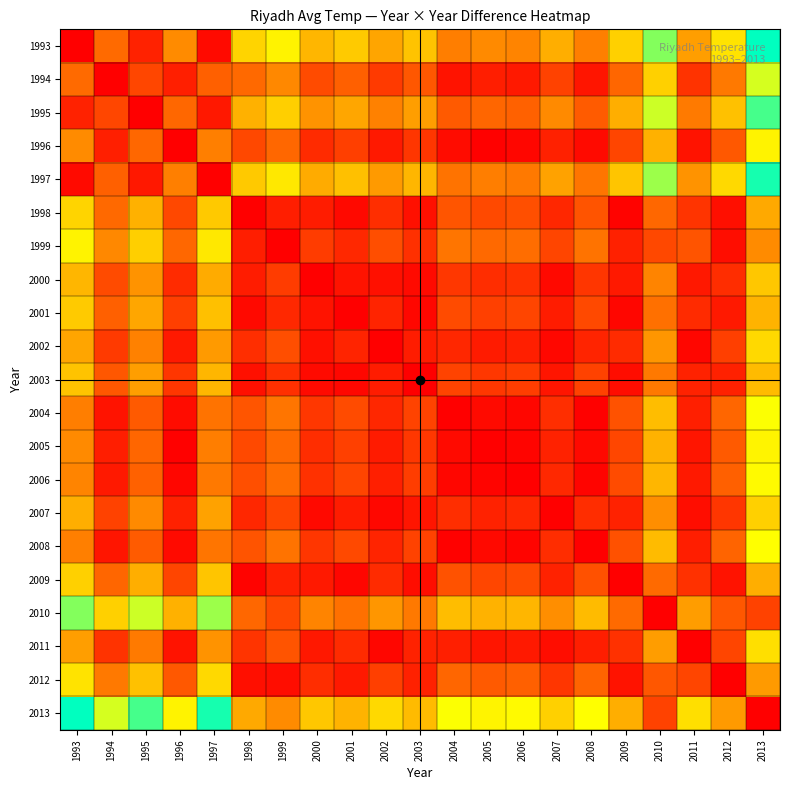

Reading right to left, list all the values displayed in this chart.

1993: 2013=2.4	2012=1.4	2011=1.0	2010=1.9	2009=1.3	2008=0.8	2007=1.1	2006=0.8	2005=0.8	2004=0.8	2003=1.2	2002=1.0	2001=1.2	2000=1.1	1999=1.5	1998=1.3	1997=0.1	1996=0.9	1995=0.2	1994=0.7	1993=0.0
1994: 2013=1.7	2012=0.8	2011=0.3	2010=1.3	2009=0.6	2008=0.1	2007=0.4	2006=0.2	2005=0.2	2004=0.1	2003=0.5	2002=0.4	2001=0.6	2000=0.5	1999=0.8	1998=0.7	1997=0.6	1996=0.2	1995=0.4	1994=0.0	1993=0.7
1995: 2013=2.1	2012=1.2	2011=0.8	2010=1.7	2009=1.1	2008=0.6	2007=0.8	2006=0.6	2005=0.6	2004=0.6	2003=1.0	2002=0.8	2001=1.0	2000=0.9	1999=1.3	1998=1.1	1997=0.2	1996=0.6	1995=0.0	1994=0.4	1993=0.2
1996: 2013=1.5	2012=0.5	2011=0.1	2010=1.1	2009=0.4	2008=0.1	2007=0.2	2006=0.0	2005=0.0	2004=0.1	2003=0.3	2002=0.2	2001=0.4	2000=0.3	1999=0.6	1998=0.4	1997=0.8	1996=0.0	1995=0.6	1994=0.2	1993=0.9
1997: 2013=2.3	2012=1.3	2011=0.9	2010=1.9	2009=1.2	2008=0.7	2007=1.0	2006=0.8	2005=0.8	2004=0.7	2003=1.1	2002=1.0	2001=1.2	2000=1.1	1999=1.4	1998=1.2	1997=0.0	1996=0.8	1995=0.2	1994=0.6	1993=0.1
1998: 2013=1.1	2012=0.1	2011=0.3	2010=0.6	2009=0.0	2008=0.5	2007=0.2	2006=0.5	2005=0.5	2004=0.5	2003=0.1	2002=0.3	2001=0.1	2000=0.2	1999=0.2	1998=0.0	1997=1.2	1996=0.4	1995=1.1	1994=0.7	1993=1.3
1999: 2013=0.9	2012=0.1	2011=0.5	2010=0.4	2009=0.2	2008=0.7	2007=0.4	2006=0.7	2005=0.7	2004=0.7	2003=0.3	2002=0.5	2001=0.2	2000=0.4	1999=0.0	1998=0.2	1997=1.4	1996=0.6	1995=1.3	1994=0.8	1993=1.5
2000: 2013=1.2	2012=0.3	2011=0.2	2010=0.8	2009=0.2	2008=0.3	2007=0.1	2006=0.3	2005=0.3	2004=0.4	2003=0.1	2002=0.1	2001=0.1	2000=0.0	1999=0.4	1998=0.2	1997=1.1	1996=0.3	1995=0.9	1994=0.5	1993=1.1
2001: 2013=1.1	2012=0.2	2011=0.3	2010=0.7	2009=0.0	2008=0.5	2007=0.2	2006=0.4	2005=0.4	2004=0.5	2003=0.1	2002=0.2	2001=0.0	2000=0.1	1999=0.2	1998=0.1	1997=1.2	1996=0.4	1995=1.0	1994=0.6	1993=1.2
2002: 2013=1.3	2012=0.4	2011=0.0	2010=0.9	2009=0.3	2008=0.2	2007=0.0	2006=0.2	2005=0.2	2004=0.2	2003=0.2	2002=0.0	2001=0.2	2000=0.1	1999=0.5	1998=0.3	1997=1.0	1996=0.2	1995=0.8	1994=0.4	1993=1.0
2003: 2013=1.2	2012=0.2	2011=0.2	2010=0.8	2009=0.1	2008=0.4	2007=0.1	2006=0.4	2005=0.4	2004=0.4	2003=0.0	2002=0.2	2001=0.1	2000=0.1	1999=0.3	1998=0.1	1997=1.1	1996=0.3	1995=1.0	1994=0.5	1993=1.2
2004: 2013=1.6	2012=0.6	2011=0.2	2010=1.2	2009=0.5	2008=0.0	2007=0.3	2006=0.0	2005=0.1	2004=0.0	2003=0.4	2002=0.2	2001=0.5	2000=0.4	1999=0.7	1998=0.5	1997=0.7	1996=0.1	1995=0.6	1994=0.1	1993=0.8
2005: 2013=1.5	2012=0.6	2011=0.1	2010=1.1	2009=0.4	2008=0.1	2007=0.2	2006=0.0	2005=0.0	2004=0.1	2003=0.4	2002=0.2	2001=0.4	2000=0.3	1999=0.7	1998=0.5	1997=0.8	1996=0.0	1995=0.6	1994=0.2	1993=0.8
2006: 2013=1.5	2012=0.6	2011=0.2	2010=1.1	2009=0.5	2008=0.0	2007=0.2	2006=0.0	2005=0.0	2004=0.0	2003=0.4	2002=0.2	2001=0.4	2000=0.3	1999=0.7	1998=0.5	1997=0.8	1996=0.0	1995=0.6	1994=0.2	1993=0.8
2007: 2013=1.3	2012=0.3	2011=0.1	2010=0.9	2009=0.2	2008=0.3	2007=0.0	2006=0.2	2005=0.2	2004=0.3	2003=0.1	2002=0.0	2001=0.2	2000=0.1	1999=0.4	1998=0.2	1997=1.0	1996=0.2	1995=0.8	1994=0.4	1993=1.1
2008: 2013=1.6	2012=0.6	2011=0.2	2010=1.2	2009=0.5	2008=0.0	2007=0.3	2006=0.0	2005=0.1	2004=0.0	2003=0.4	2002=0.2	2001=0.5	2000=0.3	1999=0.7	1998=0.5	1997=0.7	1996=0.1	1995=0.6	1994=0.1	1993=0.8
2009: 2013=1.1	2012=0.1	2011=0.3	2010=0.7	2009=0.0	2008=0.5	2007=0.2	2006=0.5	2005=0.4	2004=0.5	2003=0.1	2002=0.3	2001=0.0	2000=0.2	1999=0.2	1998=0.0	1997=1.2	1996=0.4	1995=1.1	1994=0.6	1993=1.3
2010: 2013=0.4	2012=0.5	2011=1.0	2010=0.0	2009=0.7	2008=1.2	2007=0.9	2006=1.1	2005=1.1	2004=1.2	2003=0.8	2002=0.9	2001=0.7	2000=0.8	1999=0.4	1998=0.6	1997=1.9	1996=1.1	1995=1.7	1994=1.3	1993=1.9
2011: 2013=1.4	2012=0.4	2011=0.0	2010=1.0	2009=0.3	2008=0.2	2007=0.1	2006=0.2	2005=0.1	2004=0.2	2003=0.2	2002=0.0	2001=0.3	2000=0.2	1999=0.5	1998=0.3	1997=0.9	1996=0.1	1995=0.8	1994=0.3	1993=1.0
2012: 2013=1.0	2012=0.0	2011=0.4	2010=0.5	2009=0.1	2008=0.6	2007=0.3	2006=0.6	2005=0.6	2004=0.6	2003=0.2	2002=0.4	2001=0.2	2000=0.3	1999=0.1	1998=0.1	1997=1.3	1996=0.5	1995=1.2	1994=0.8	1993=1.4
2013: 2013=0.0	2012=1.0	2011=1.4	2010=0.4	2009=1.1	2008=1.6	2007=1.3	2006=1.5	2005=1.5	2004=1.6	2003=1.2	2002=1.3	2001=1.1	2000=1.2	1999=0.9	1998=1.1	1997=2.3	1996=1.5	1995=2.1	1994=1.7	1993=2.4